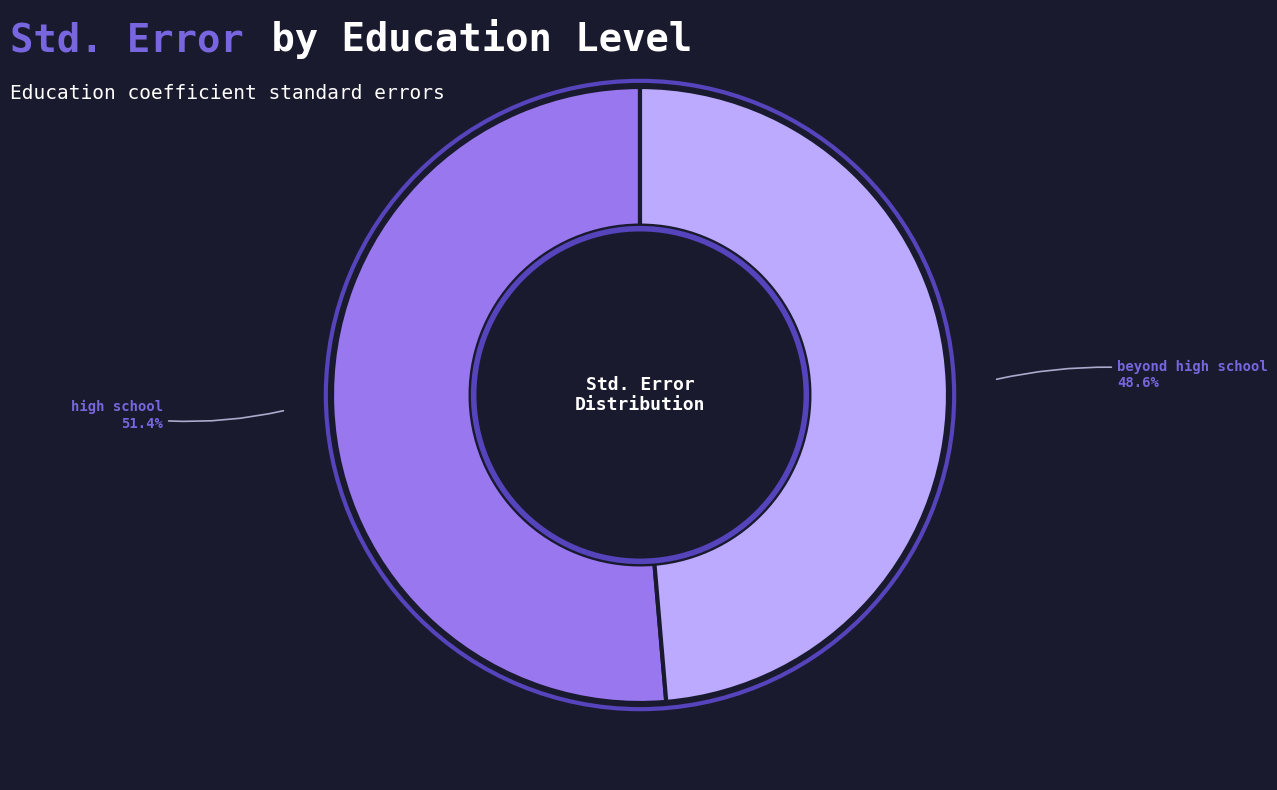

What is the majority slice?

high school